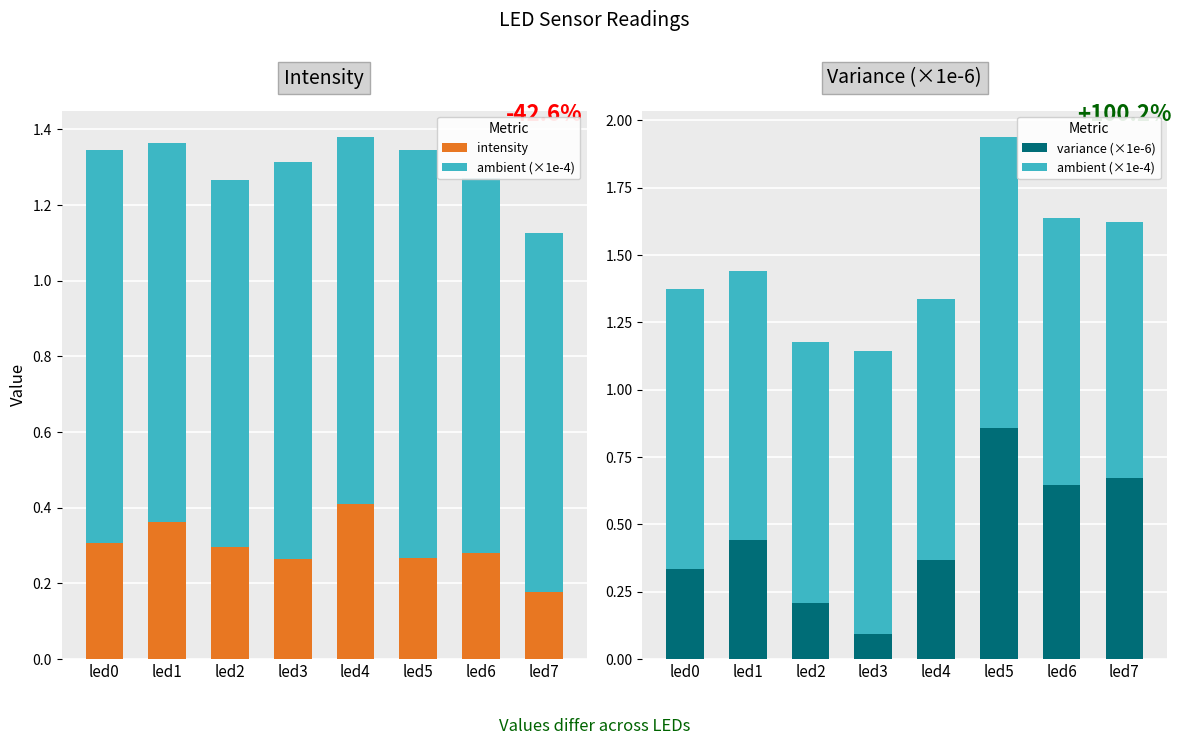

What is the minimum value for intensity?

0.2